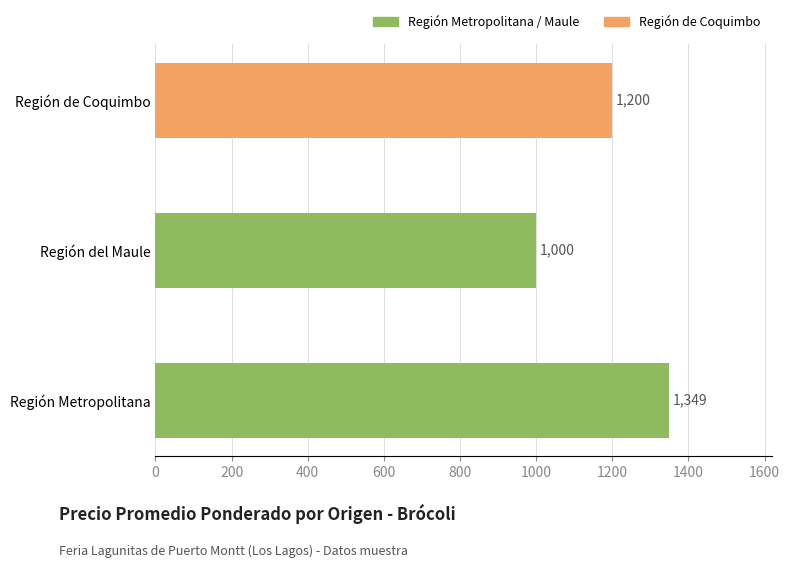

Reading bottom to top, what are all the values shown in this chart?

Región Metropolitana=1349	Región del Maule=1000	Región de Coquimbo=1200